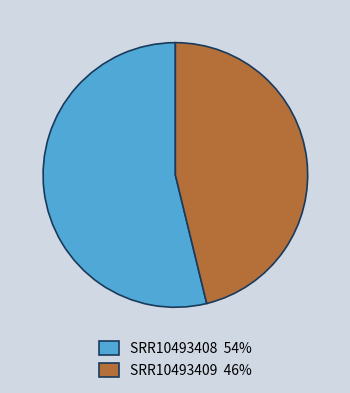

Is there any slice that represents more than half of the pie?

Yes